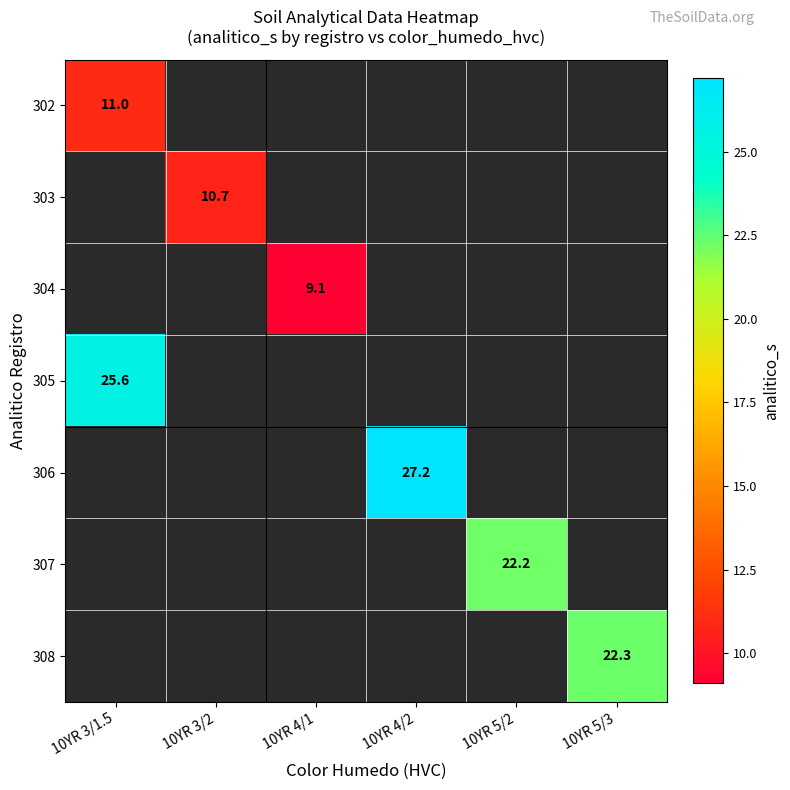

Which label corresponds to the smallest value in the chart?

10YR 4/1